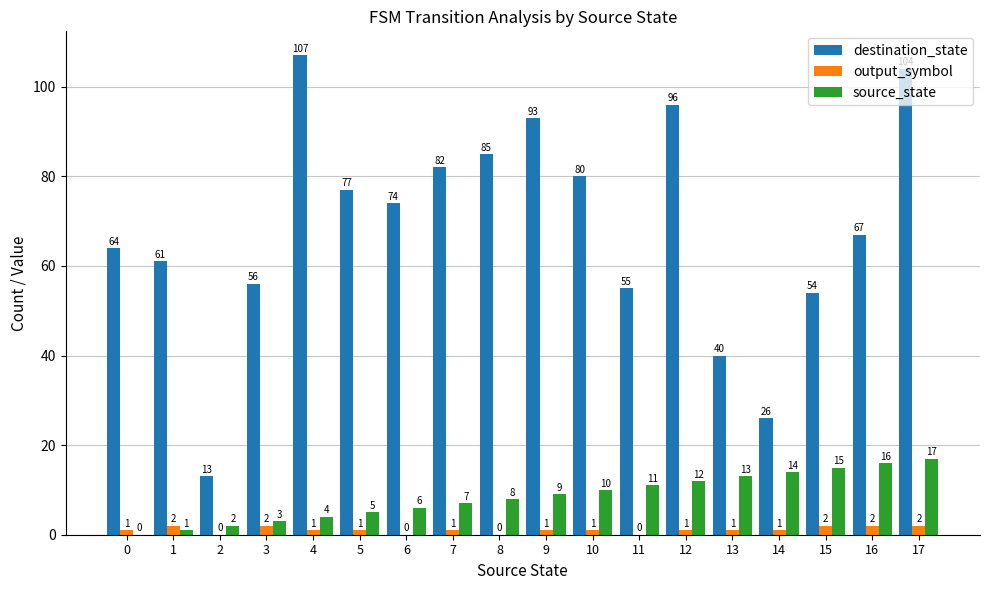

What is the greatest value displayed?

107